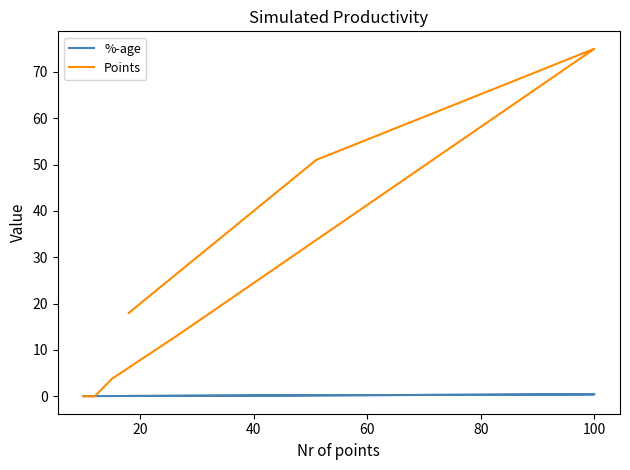

In %-age, how many points are higher than both neighbors (excluding endpoints)?

1